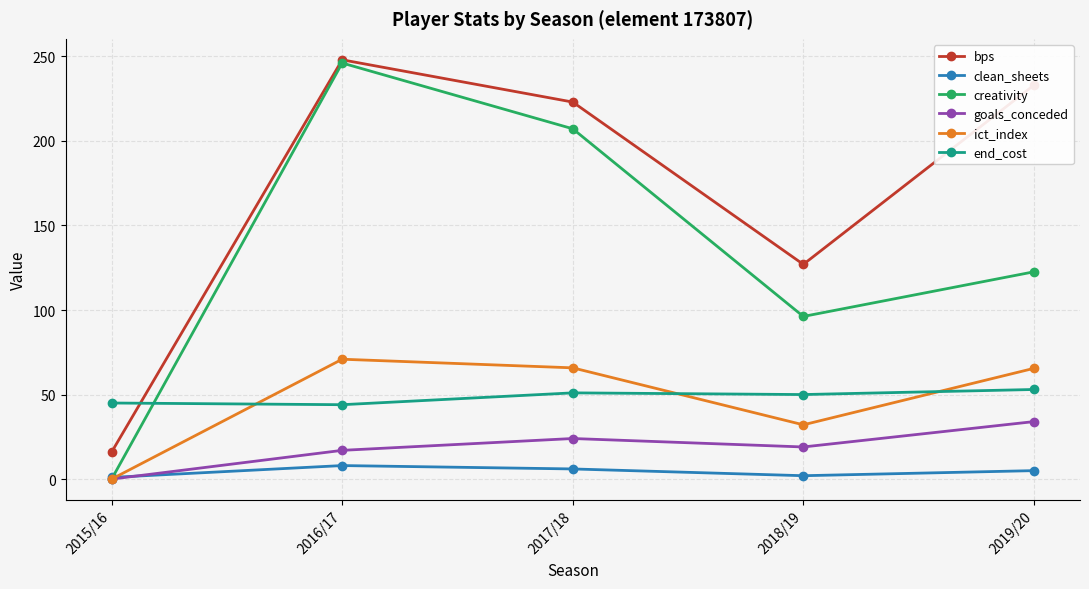

What is the difference between the highest and lowest values at 2017/18?

217.0